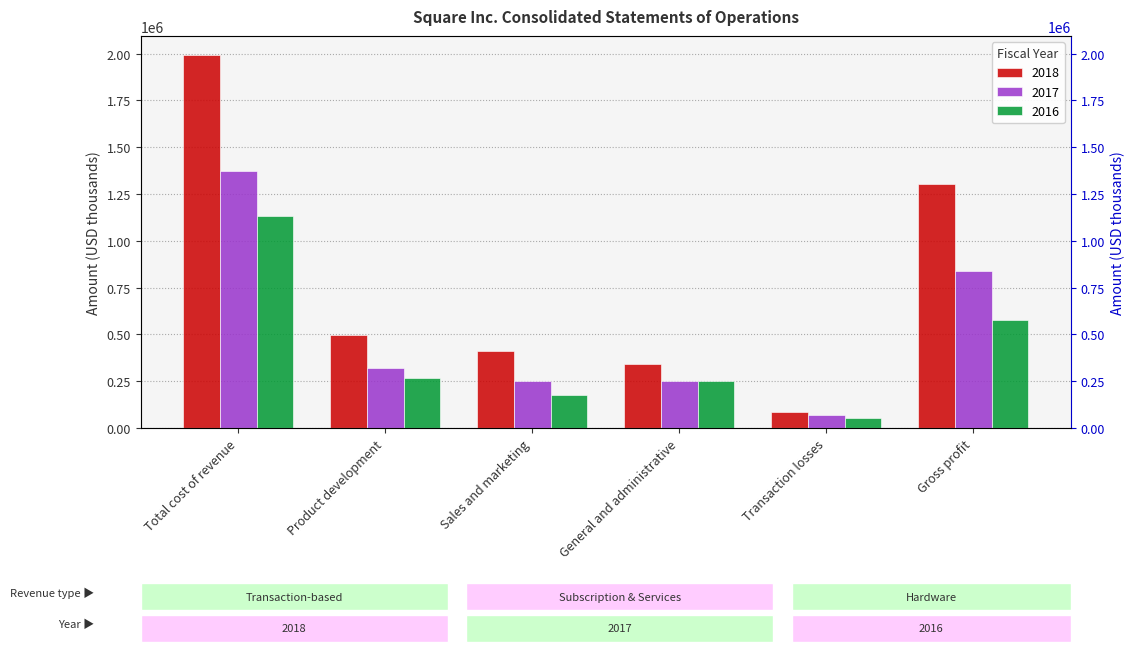

Which series changed the most between Total cost of revenue and Product development?

2018